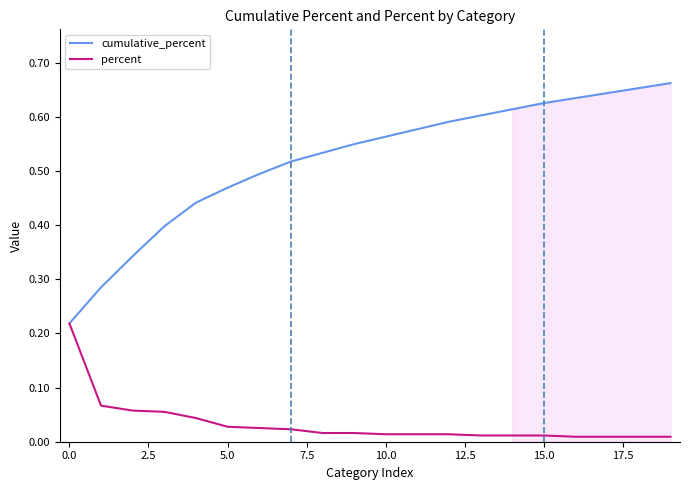

Does the chart have visible grid lines?

No